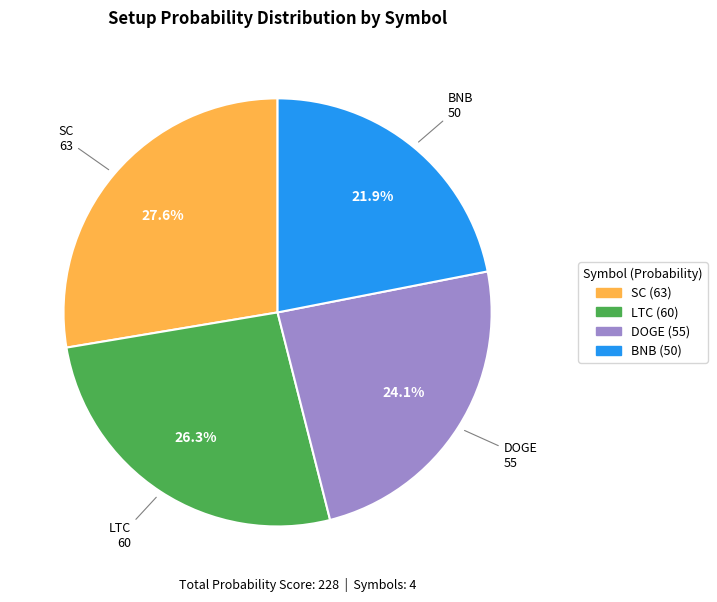

To the nearest percent, what is the average slice percentage?

25%